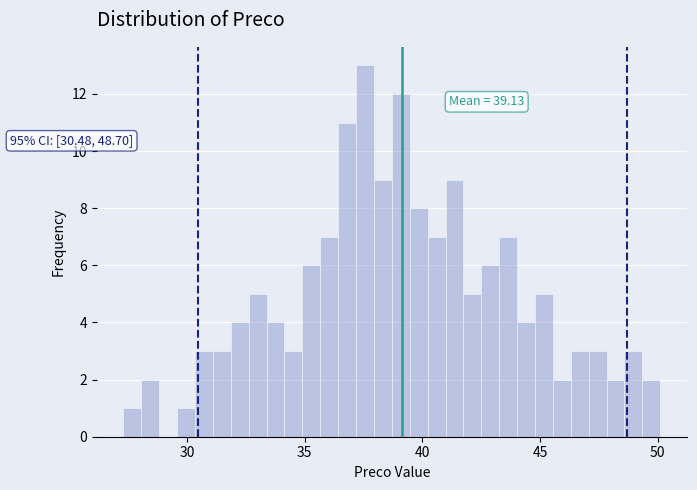

Around what value on the x-axis is the tallest bar? Give the approximate position of its centre, as read against the axis.

37.5